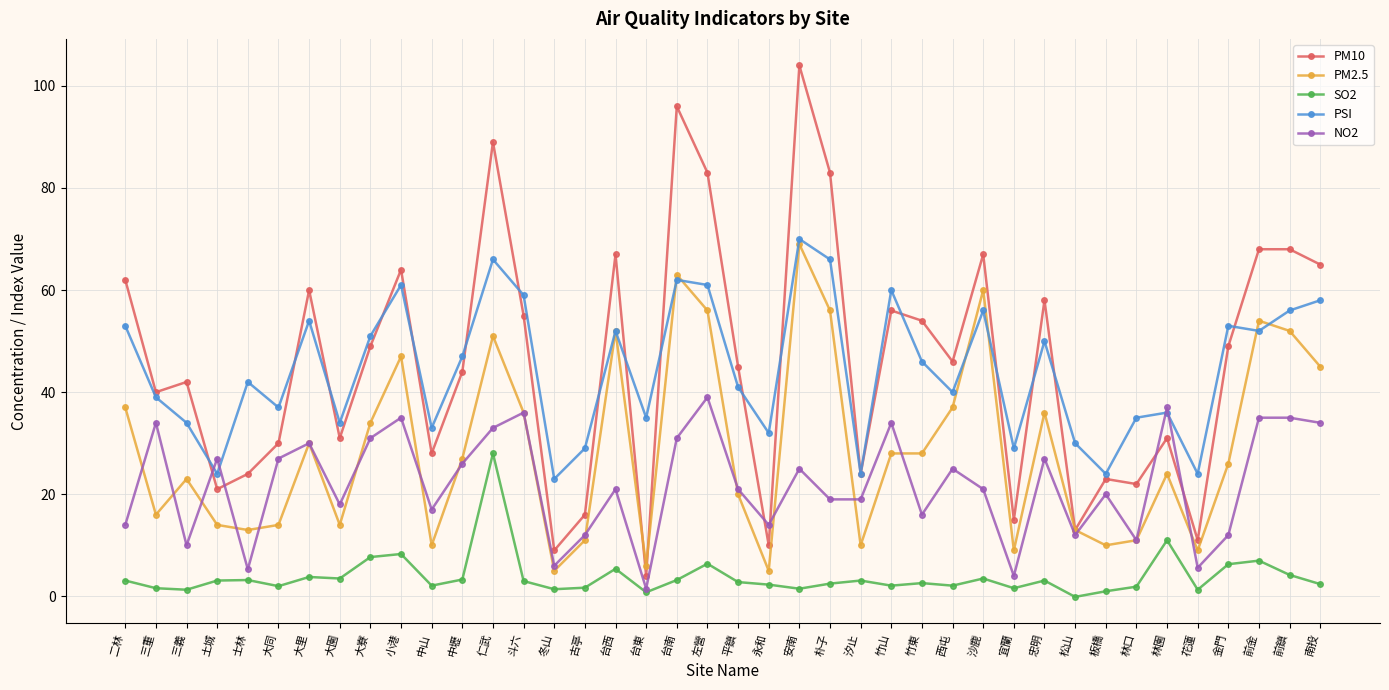

True or false: PSI has a value of 65.4 at 中壢.

False